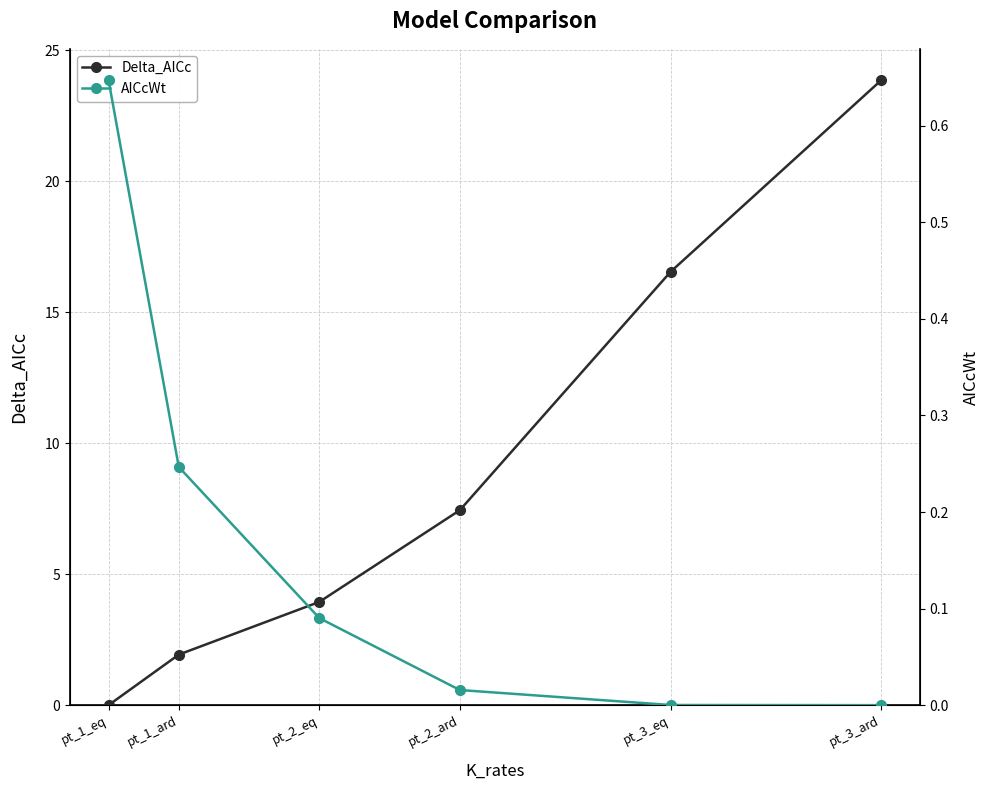

What is the value of the AICcWt point at the 2nd from the left?

0.2